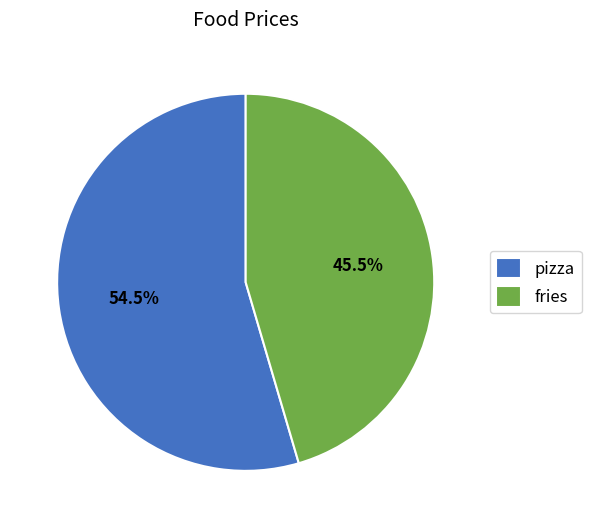

To the nearest percent, what is the average slice percentage?

50%